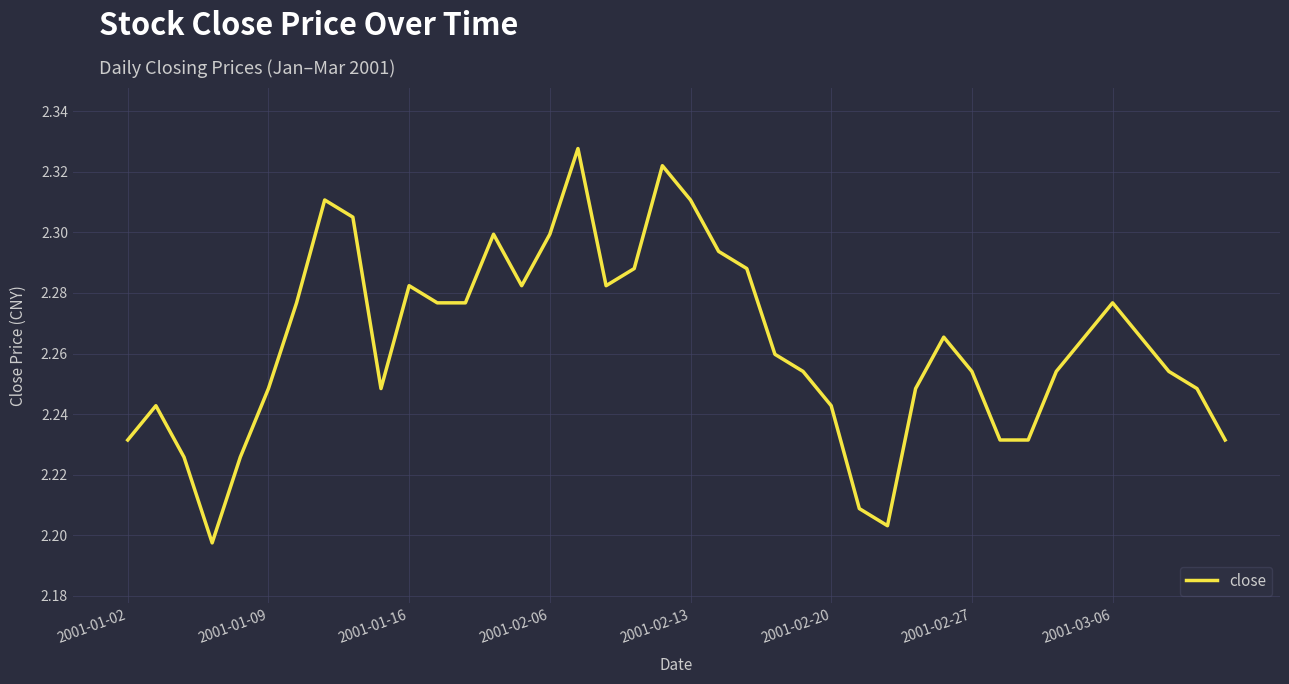

How many lines are shown in the chart?

1